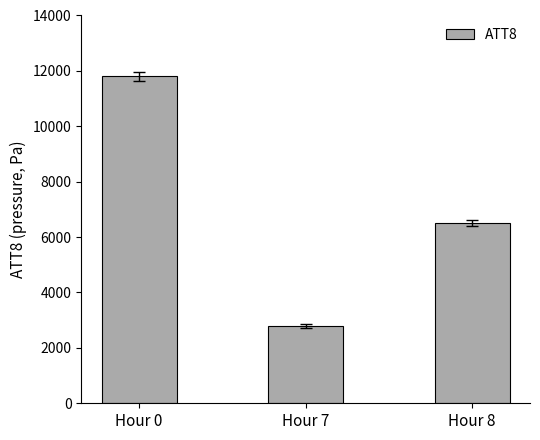

Where does the data first go above 6500?

Hour 0